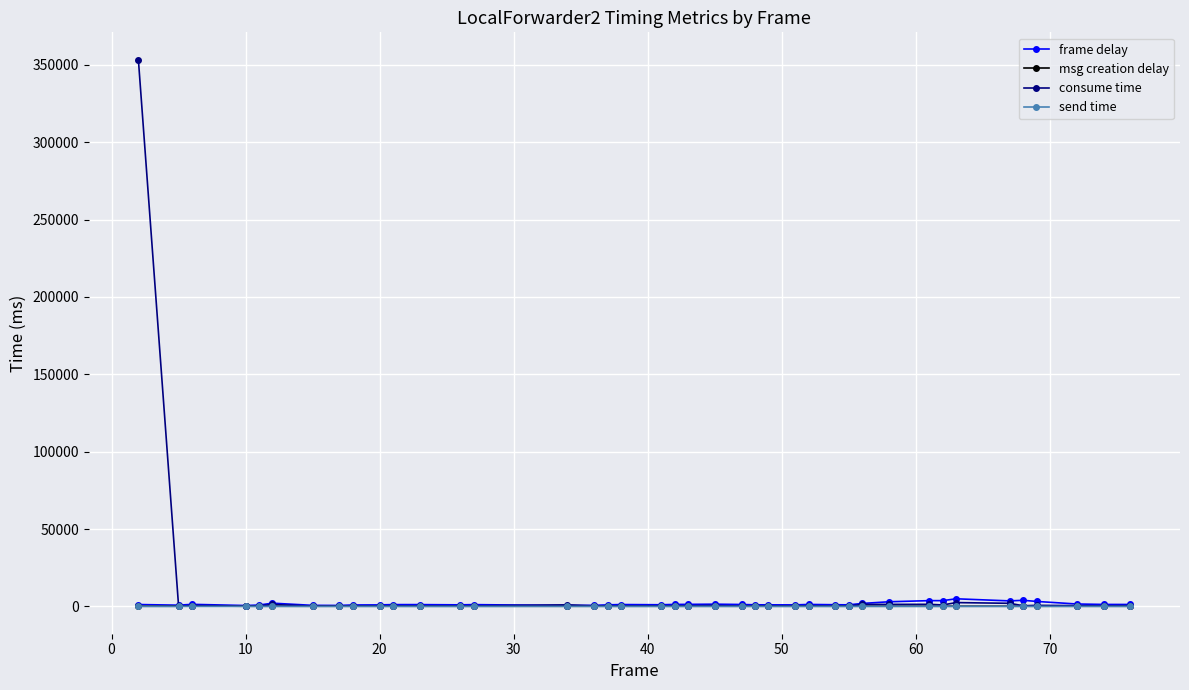

True or false: msg creation delay has more than 0 interior local peaks.

True